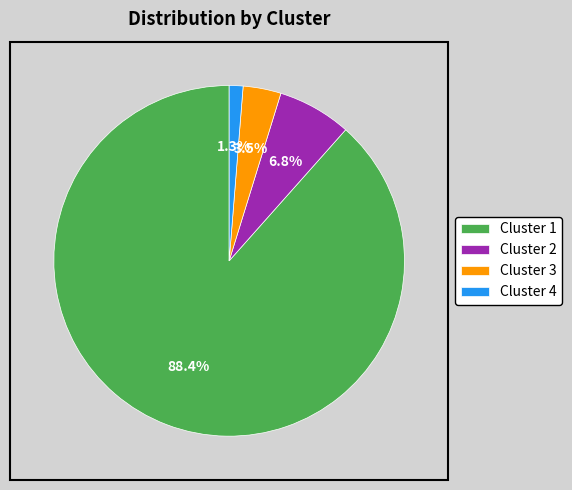

Count the number of slices in the pie.

4